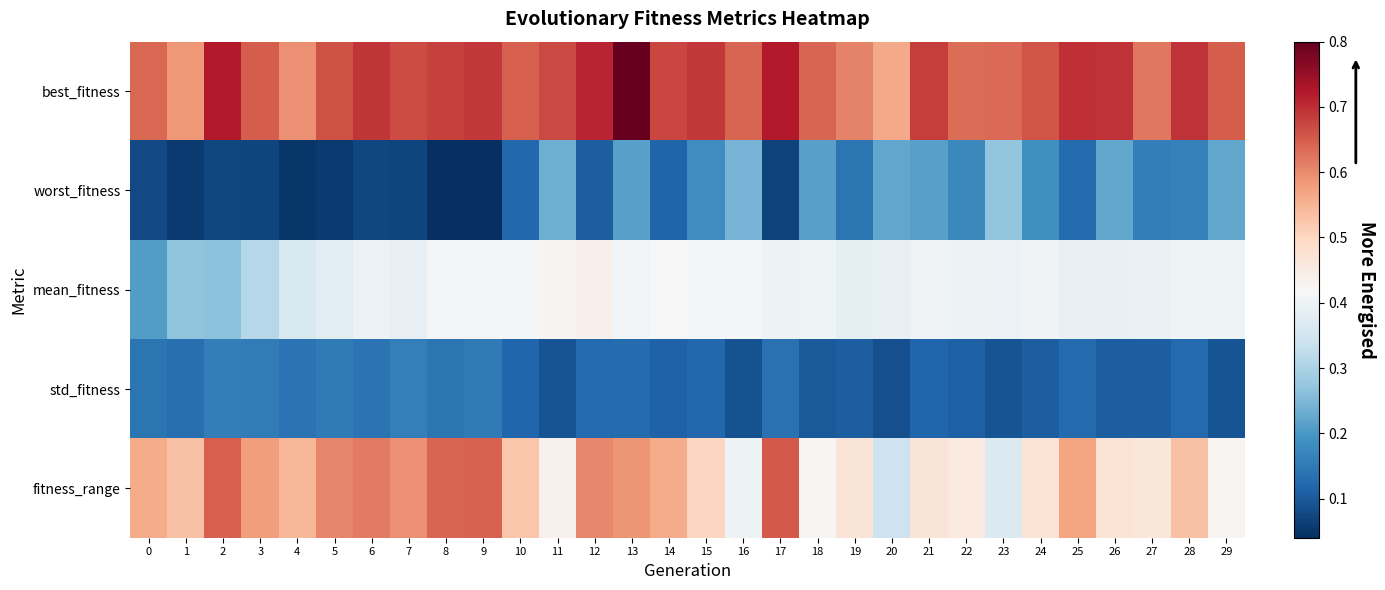

Which has a higher value, 15 or 1?

15